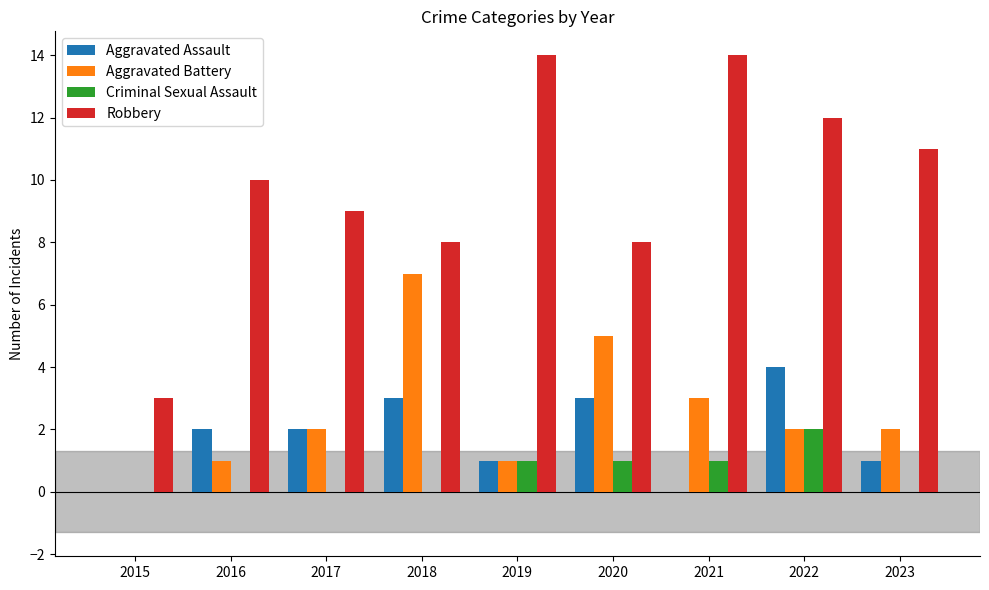

What is the average value of the Aggravated Assault series?

2